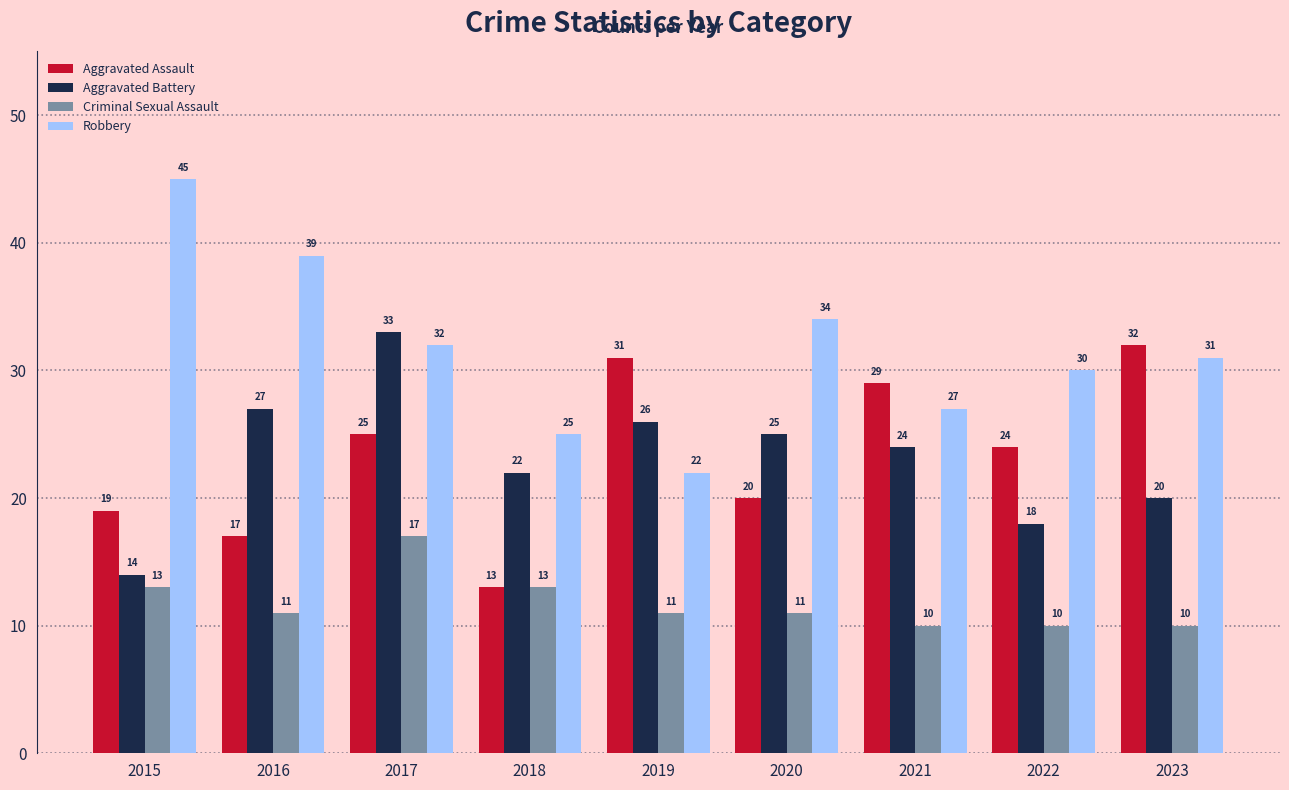

Are the bars grouped side by side (vs. stacked)?

Yes